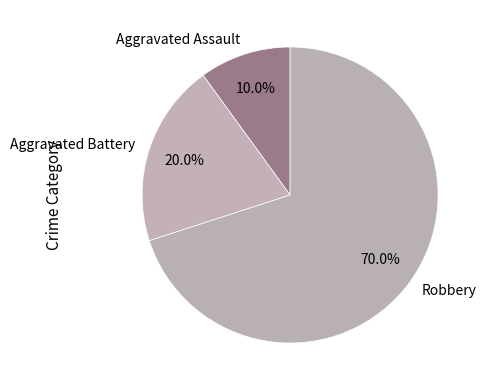

Do Robbery and Aggravated Assault together represent more than half of the pie?

Yes